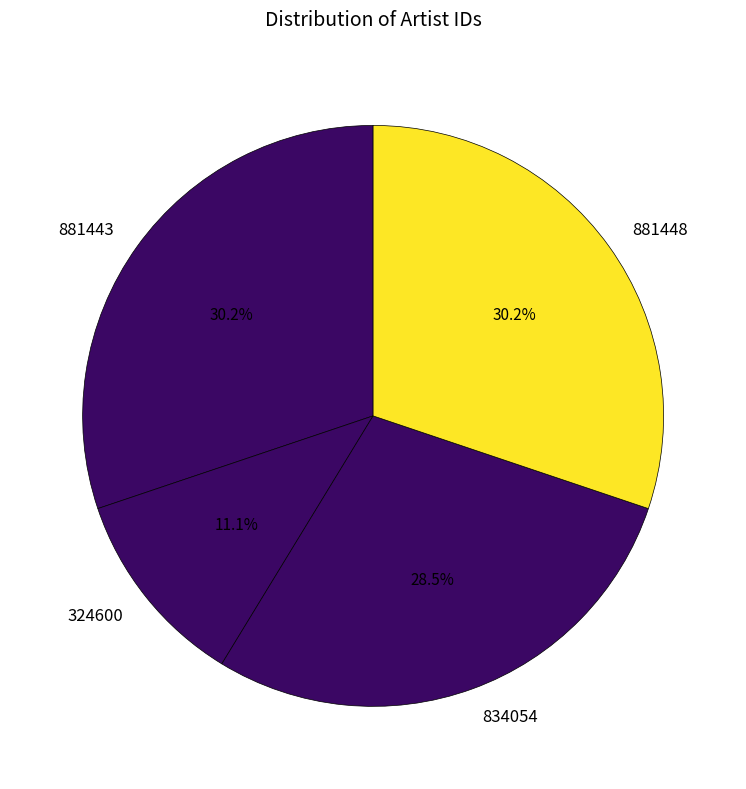

Between 324600 and 881443, which is larger?

881443